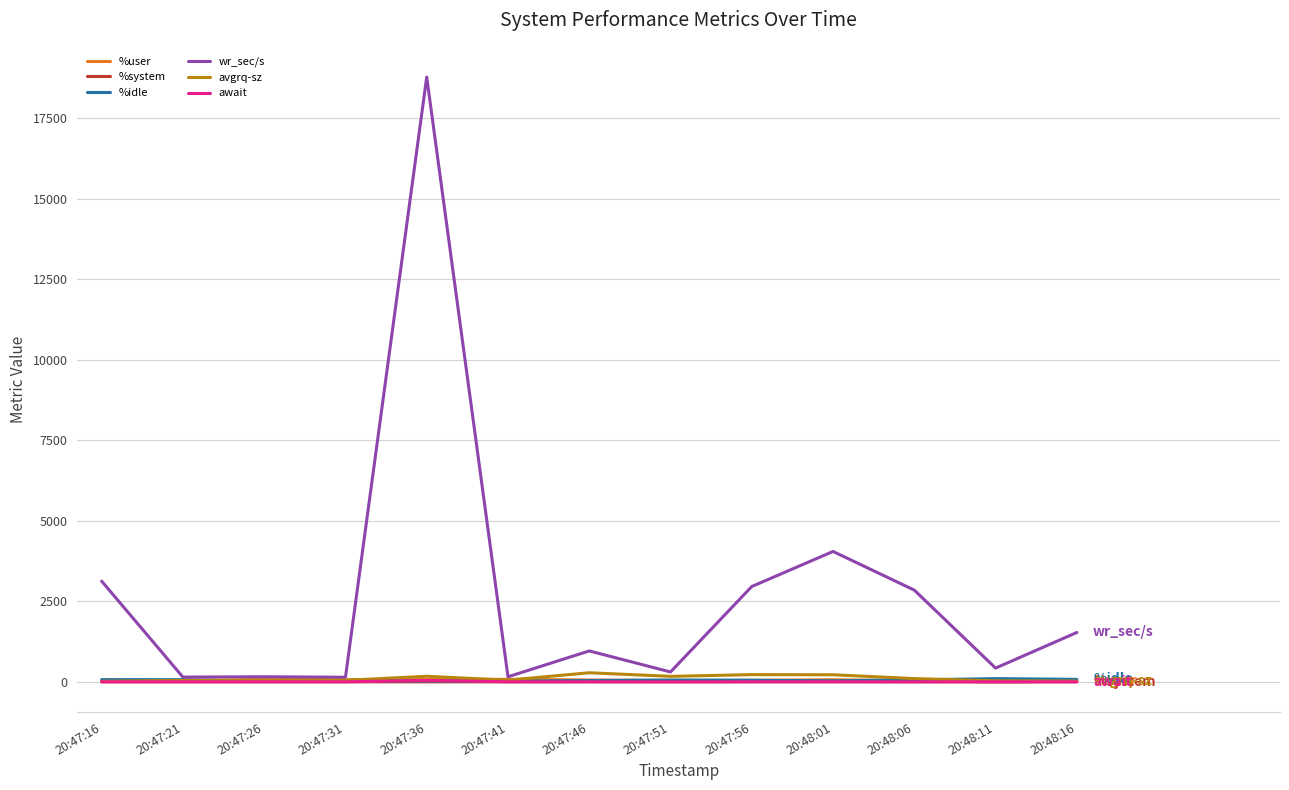

Which series has the largest total across all categories?

wr_sec/s